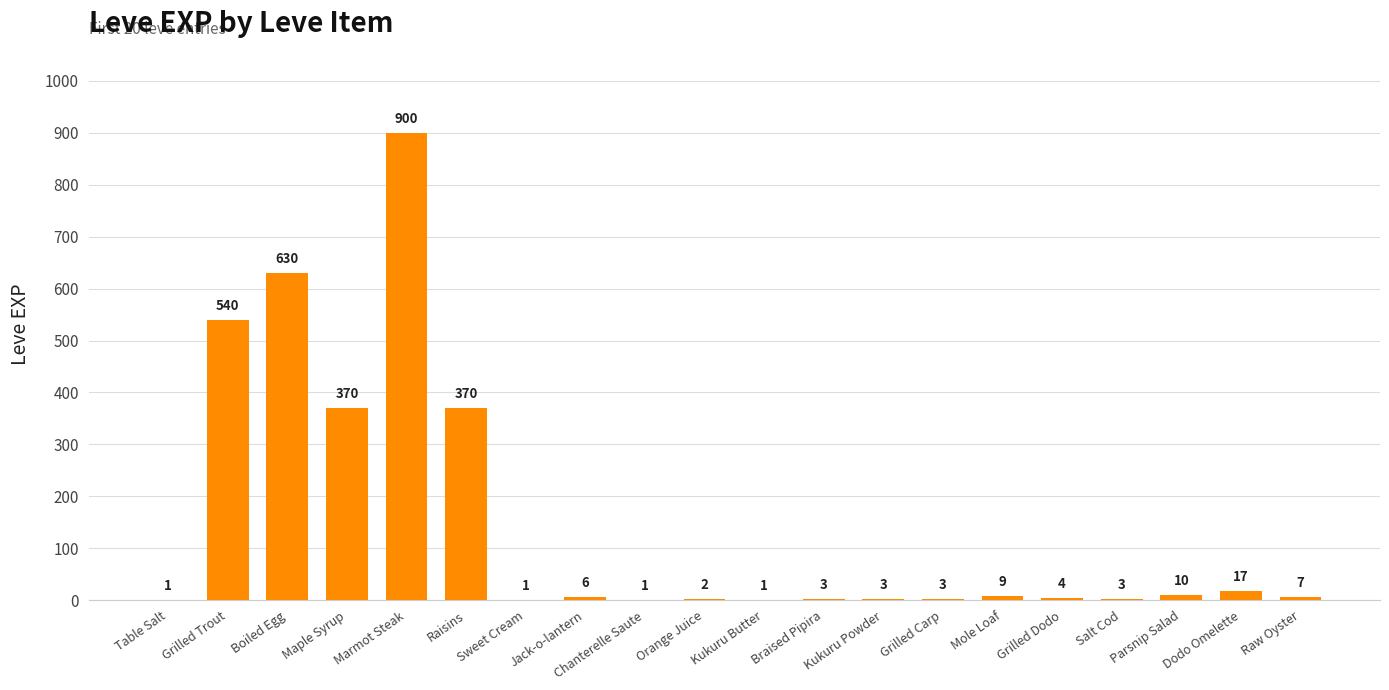

Reading left to right, what are all the values shown in this chart?

Table Salt=1	Grilled Trout=540	Boiled Egg=630	Maple Syrup=370	Marmot Steak=900	Raisins=370	Sweet Cream=1	Jack-o-lantern=6	Chanterelle Saute=1	Orange Juice=2	Kukuru Butter=1	Braised Pipira=3	Kukuru Powder=3	Grilled Carp=3	Mole Loaf=9	Grilled Dodo=4	Salt Cod=3	Parsnip Salad=10	Dodo Omelette=17	Raw Oyster=7